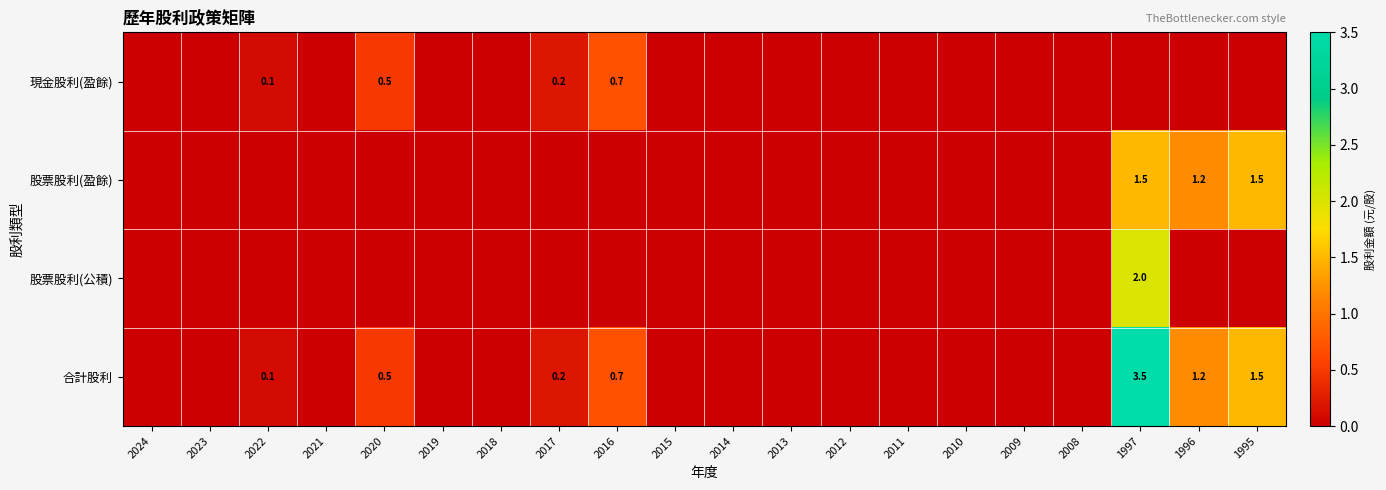

Is it true that 合計股利 equals 0.8 at 2020?

False